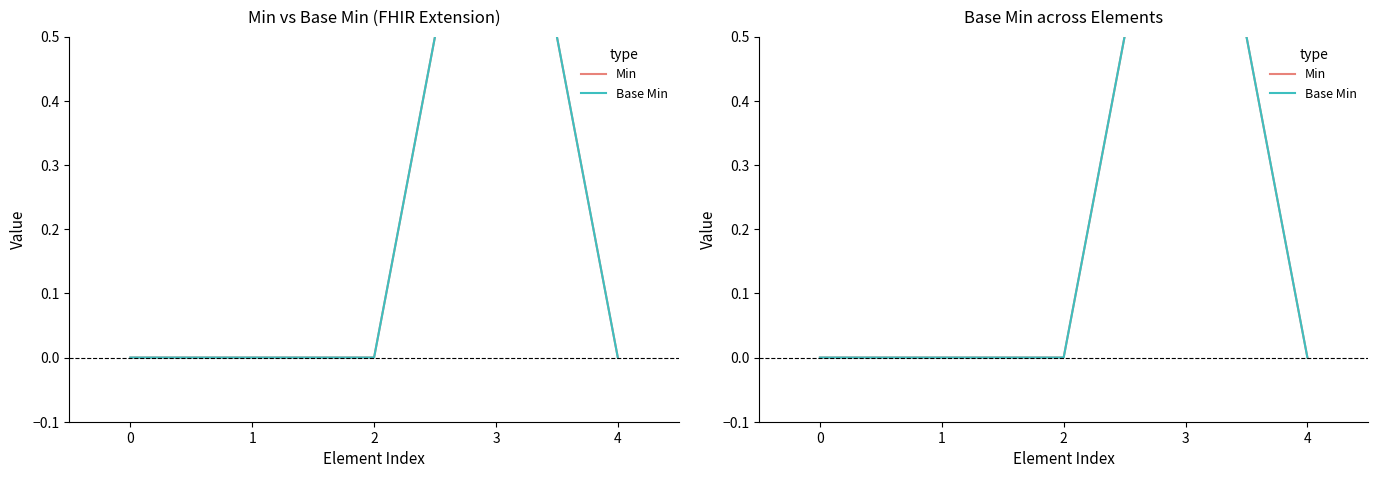

True or false: Min has more than 0 points higher than both neighbors.

True